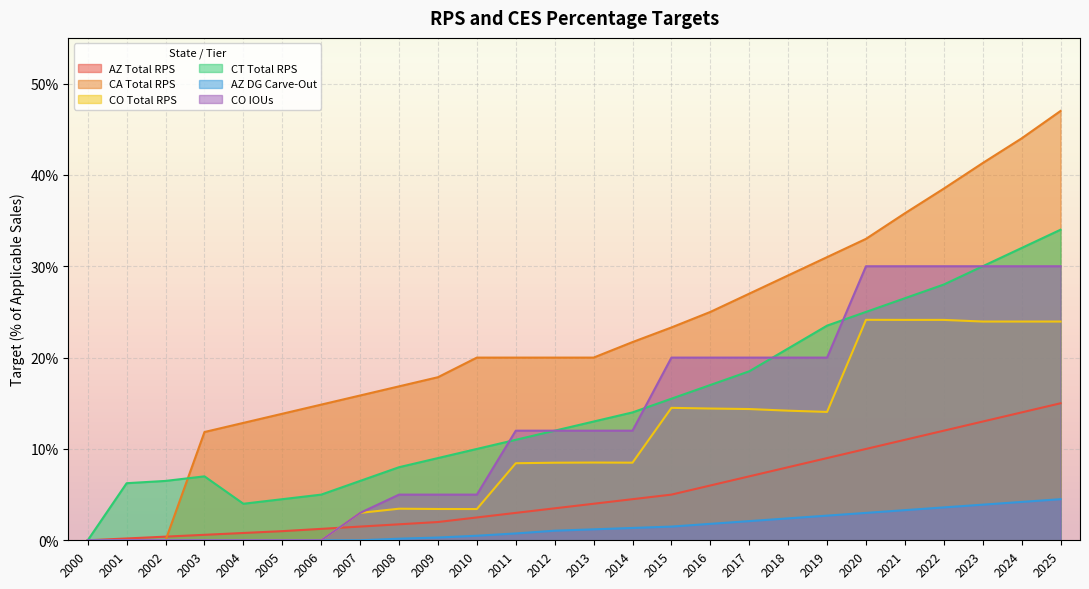

Which category has the highest value in the CT Total RPS series?

2025